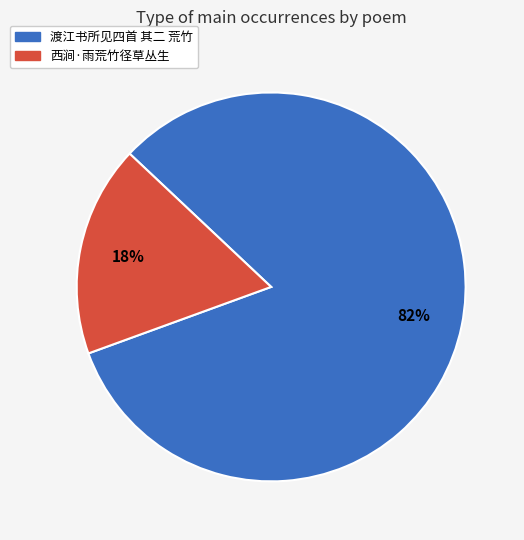

What is the largest slice in the pie chart?

渡江书所见四首 其二 荒竹